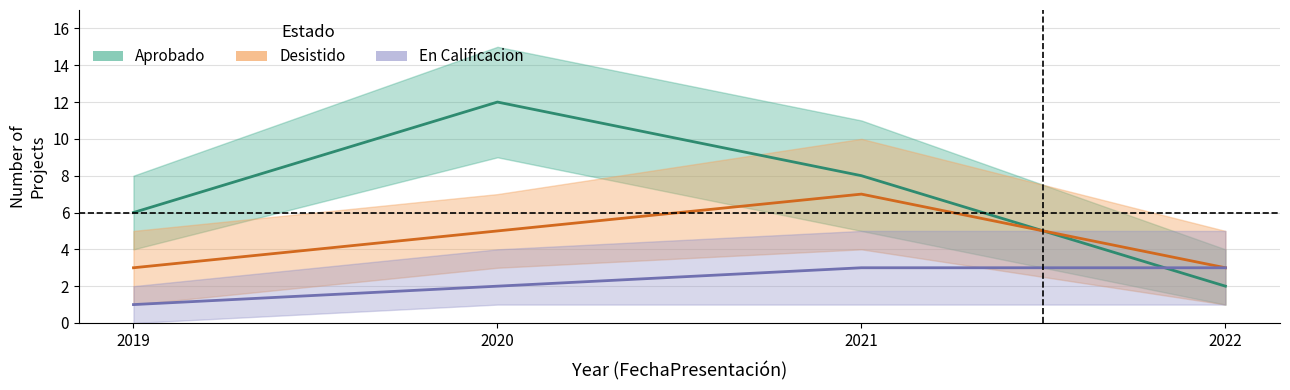

How many lines are shown in the chart?

3